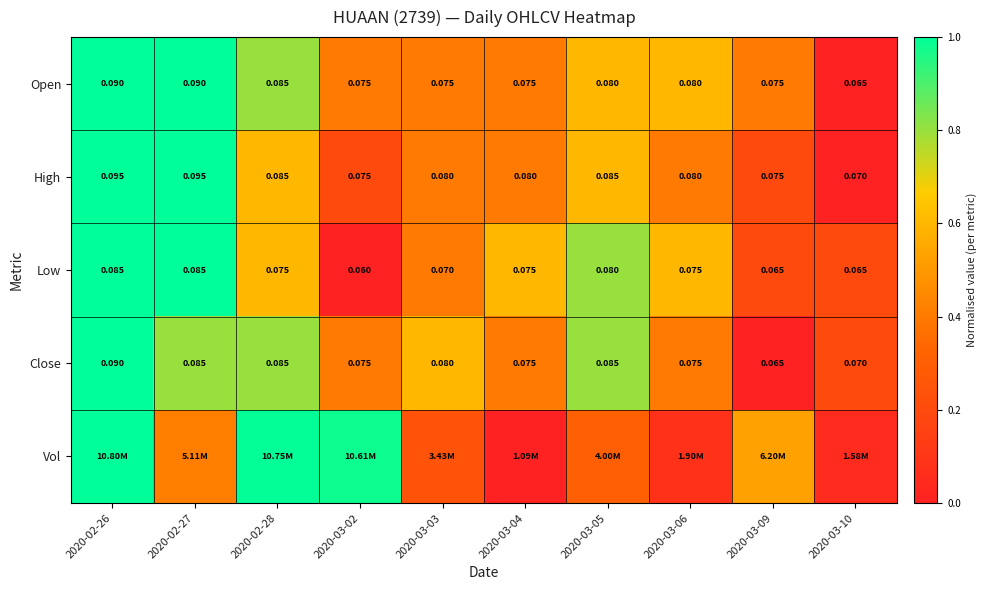

What is the total value across all series at 2020-02-28?

3.8